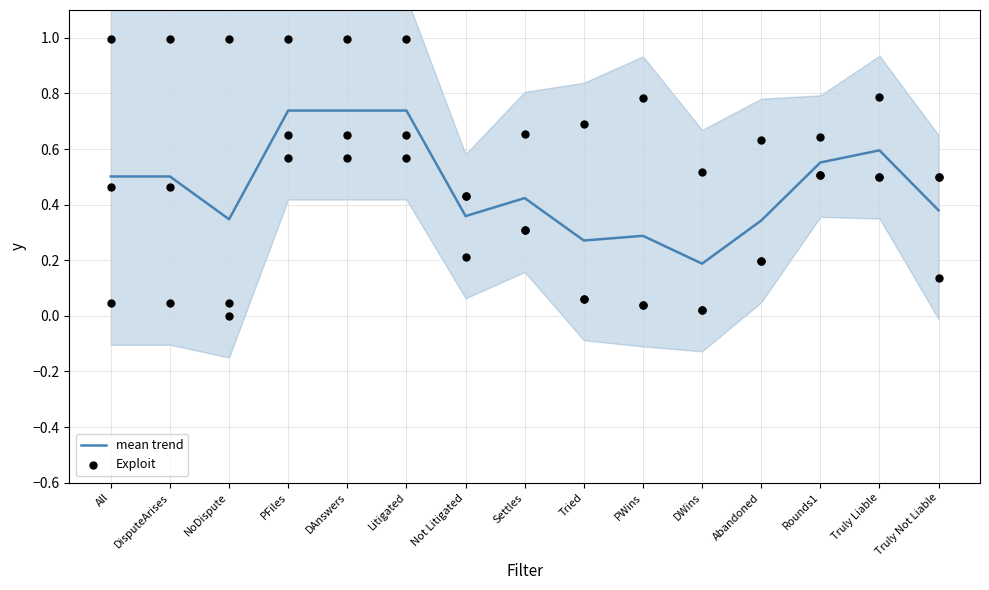

At which category is the sum across all series the highest?

PFiles